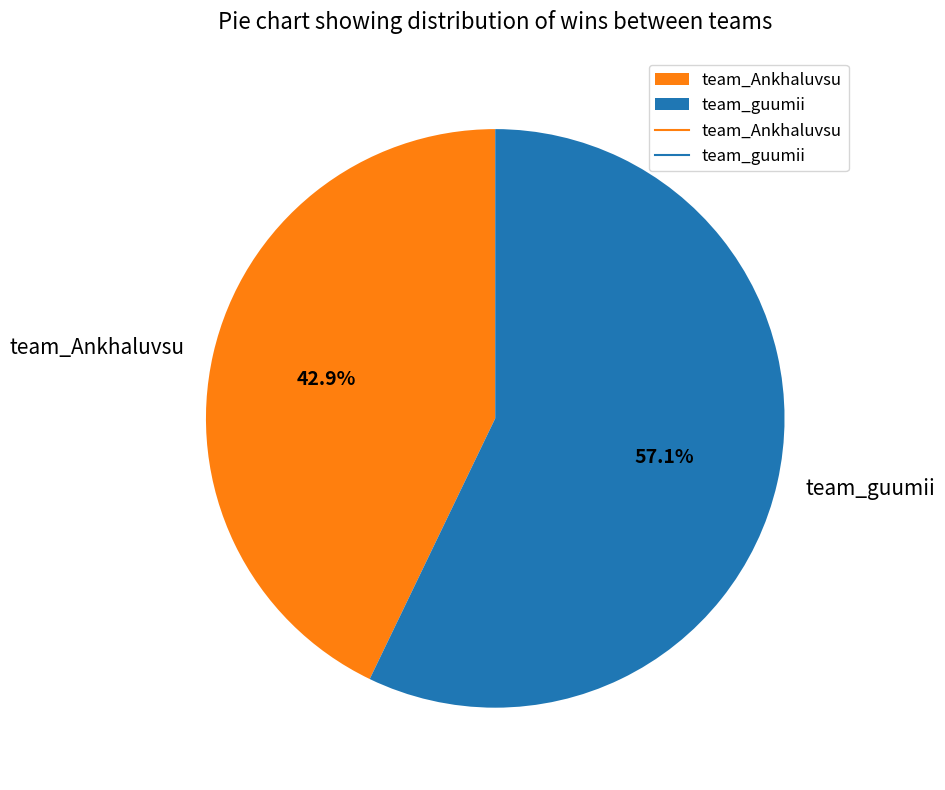

Does team_Ankhaluvsu account for over 50% of the chart?

No